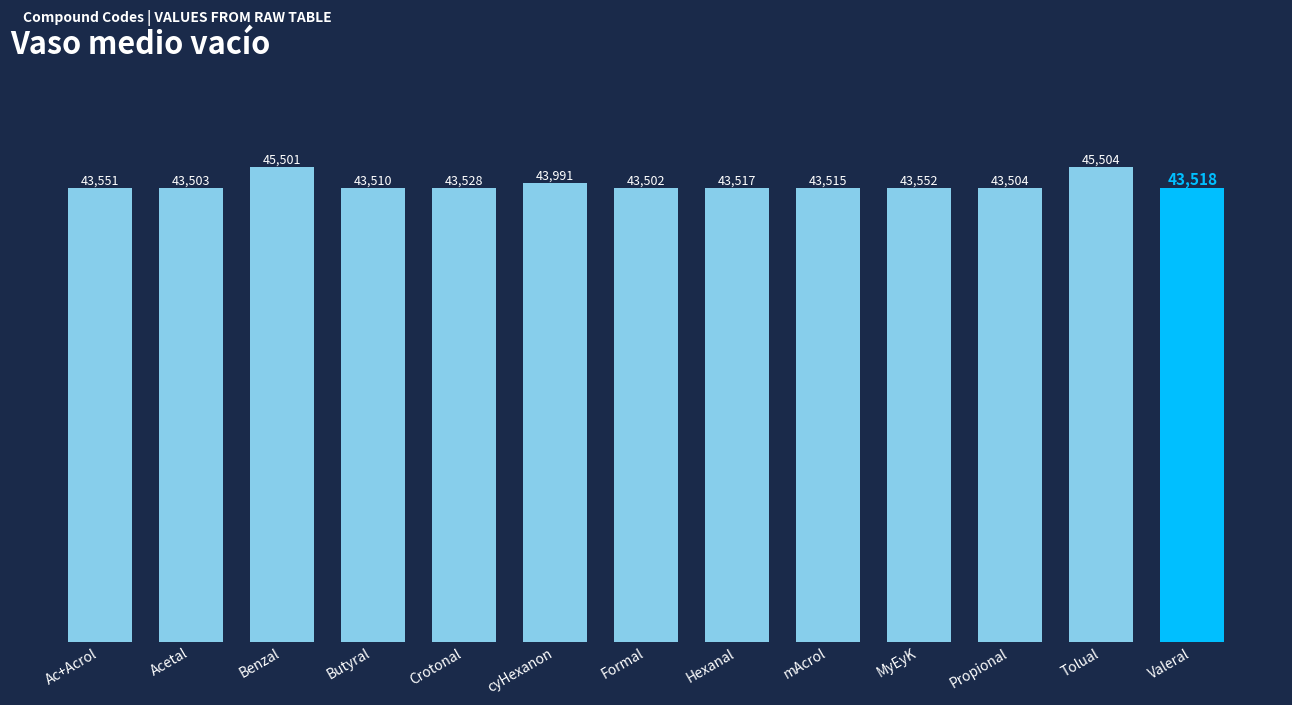

What is the ratio of the value at Valeral to the value at cyHexanon?

1.0